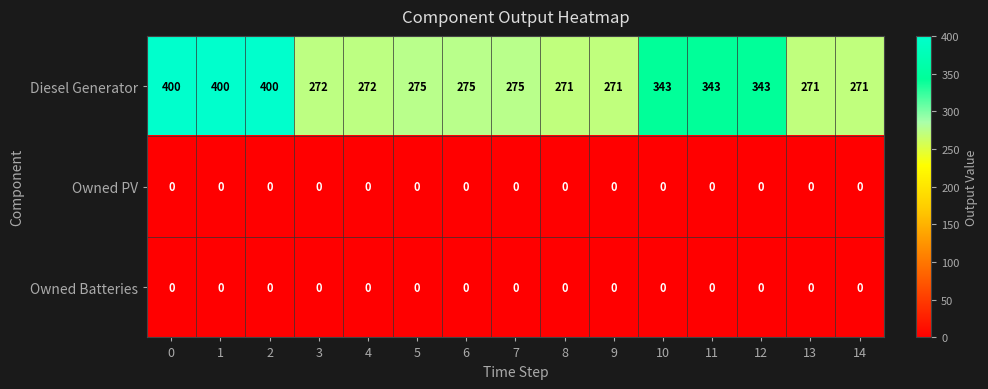

Which series has the largest total across all categories?

Diesel Generator